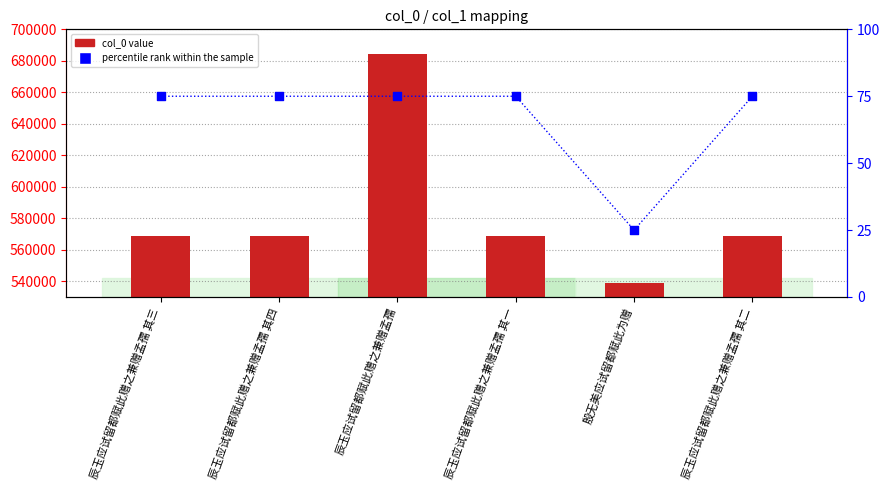

Which series has the widest spread of Y values?

col_0 value